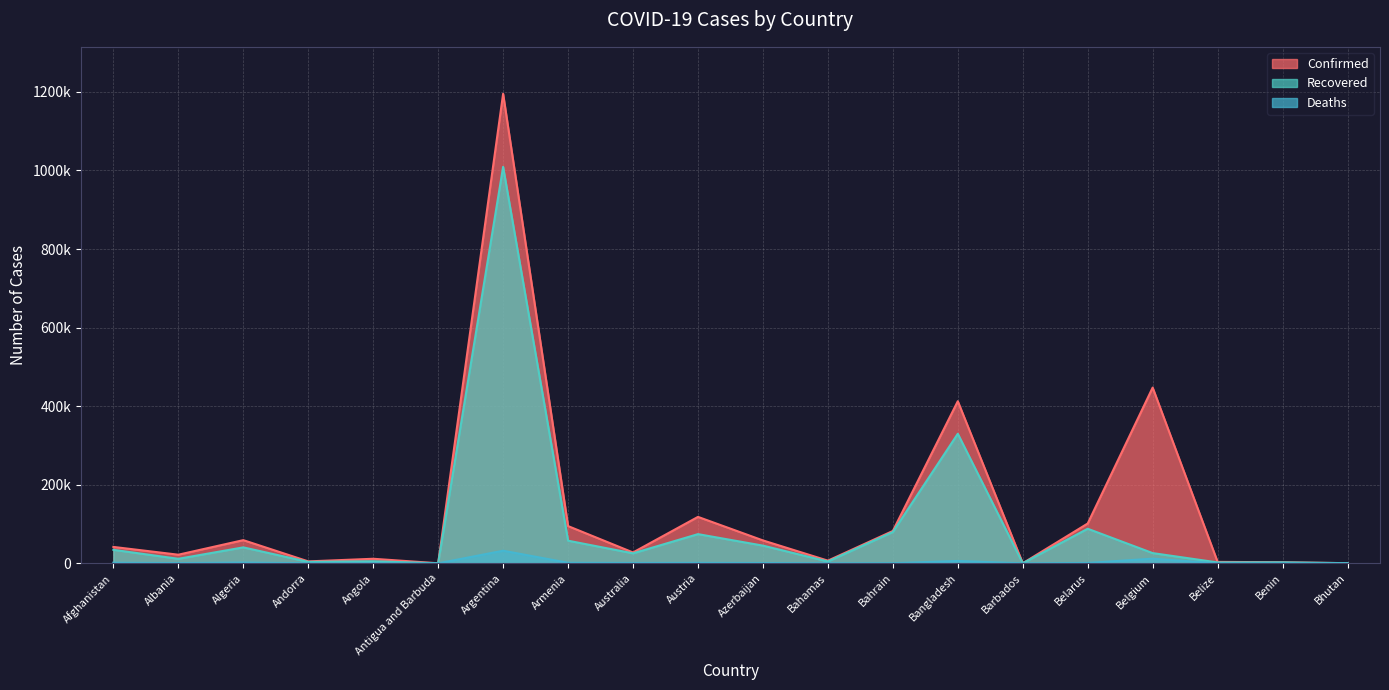

At which label does Recovered first exceed 25999?

Afghanistan